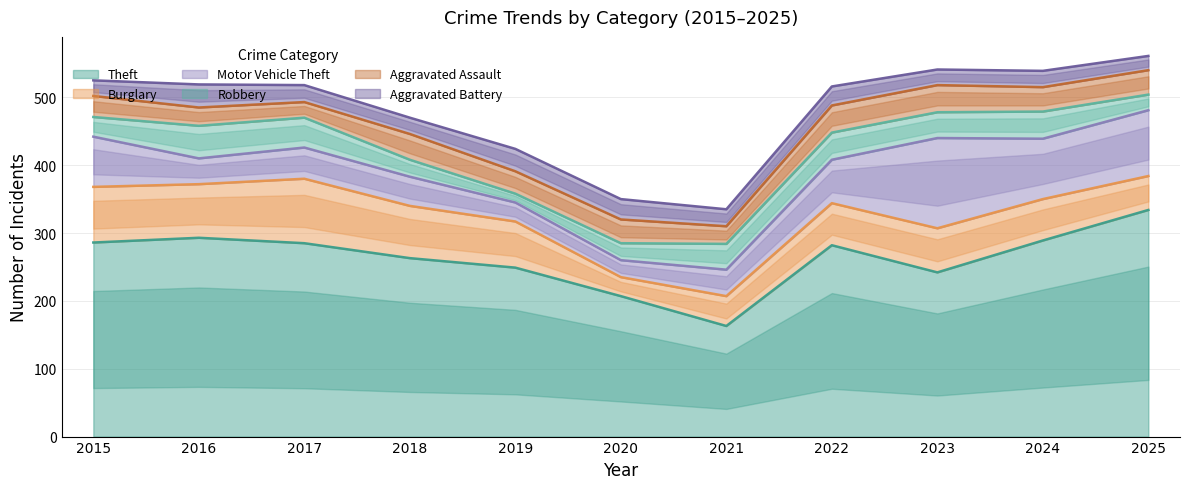

At 2023, list the series in order from smallest to largest.

Aggravated Battery, Robbery, Aggravated Assault, Burglary, Motor Vehicle Theft, Theft